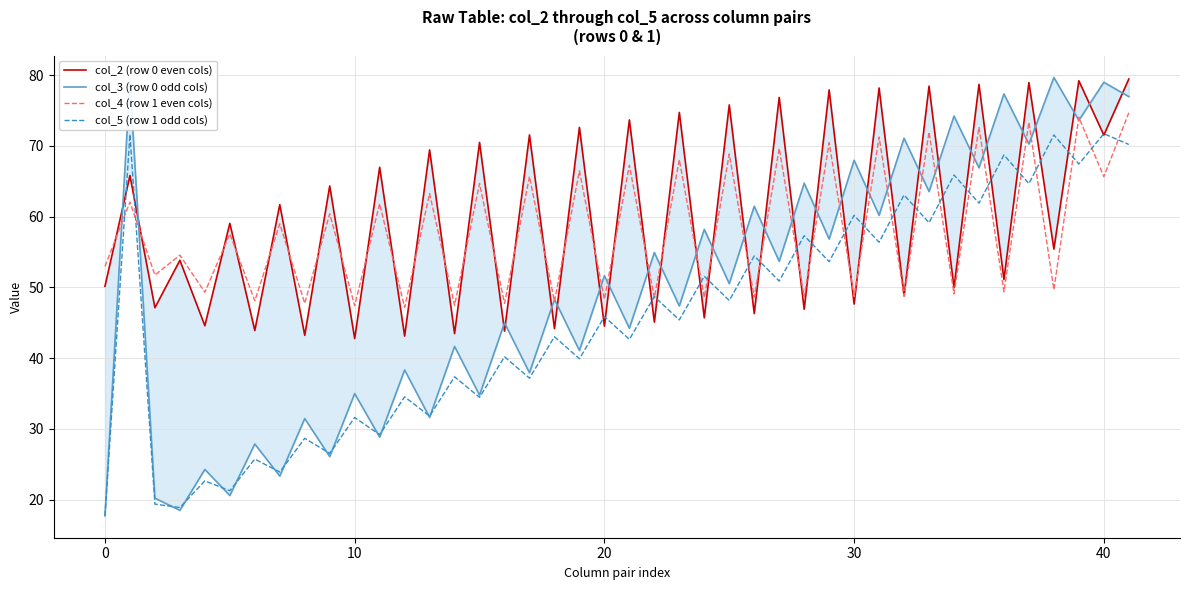

Which series changed the most between 50.16666667 and 52.96666667?

col_3